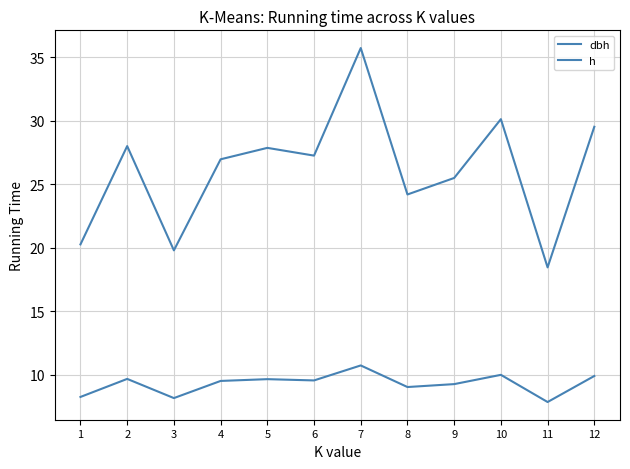

The h series shows 8.3 at 1. True or false?

True